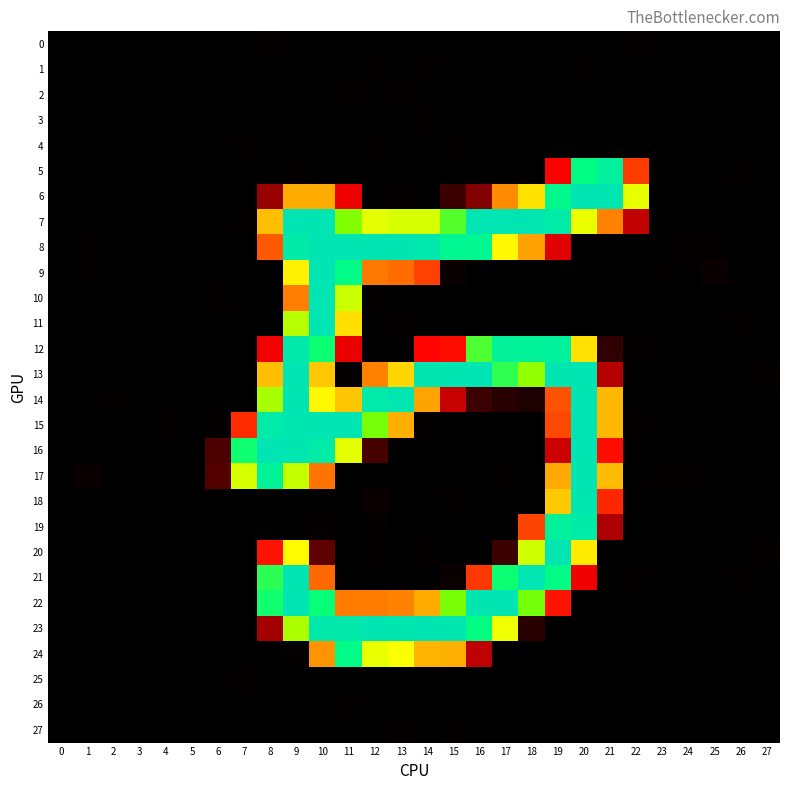

List the series in order of their peak value, lowest first.

2, 26, 25, 4, 27, 3, 1, 0, 24, 5, 19, 12, 18, 11, 21, 17, 22, 6, 16, 9, 14, 15, 20, 10, 13, 7, 8, 23